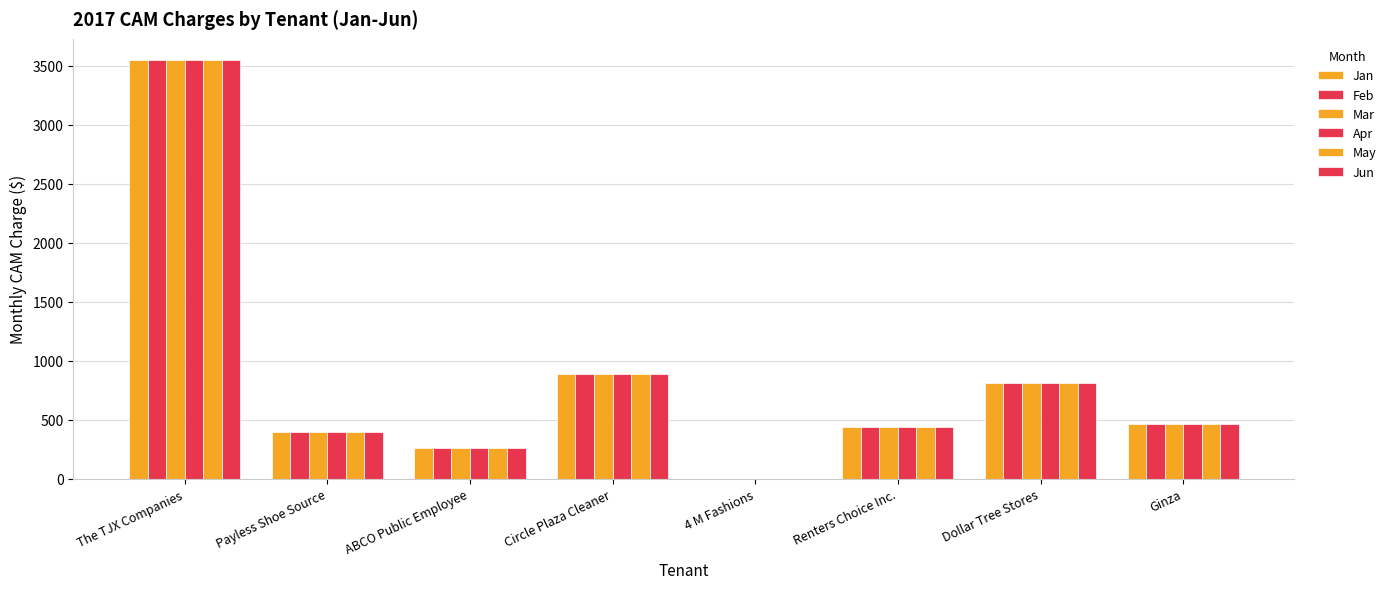

Are the bars horizontal?

No